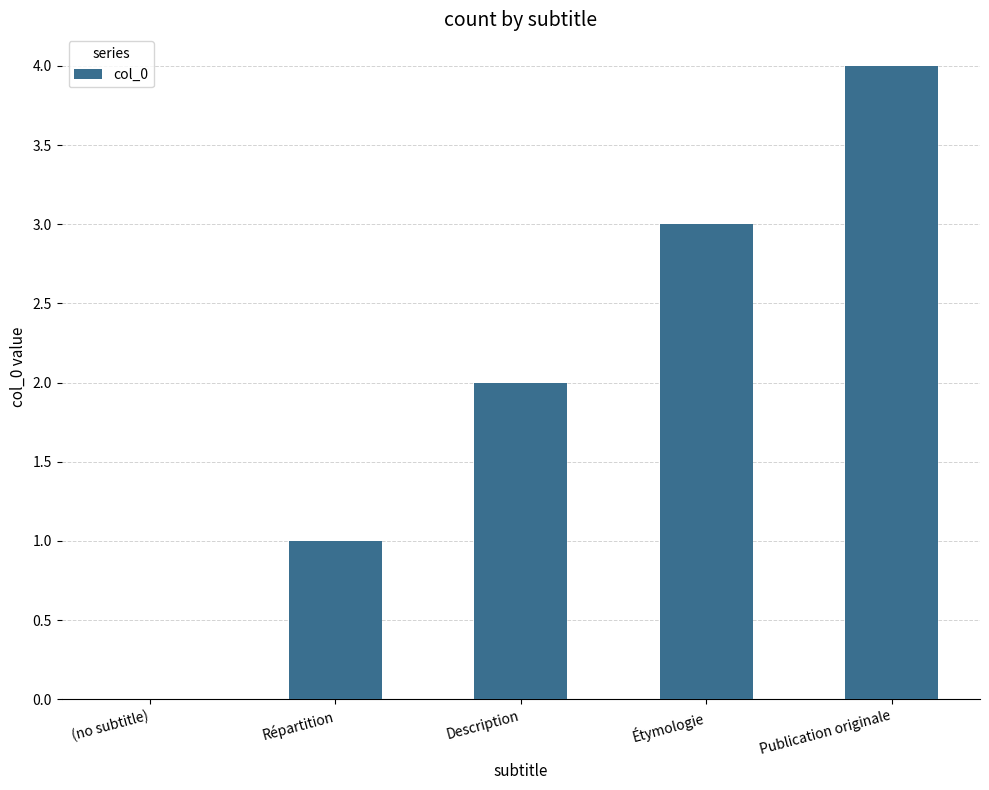

The value at Description is 1. True or false?

False